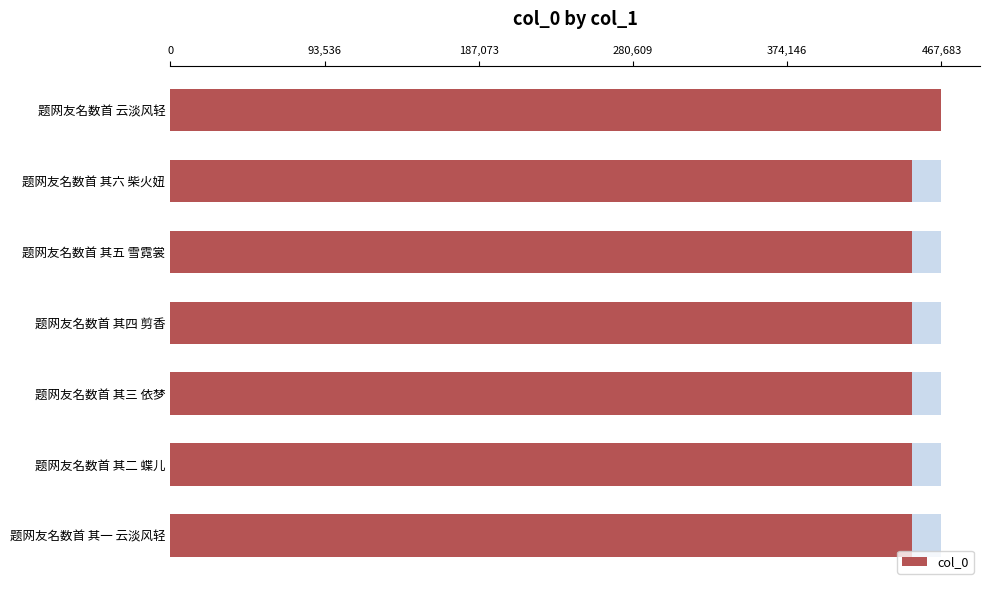

Reading right to left, extract all data points from this chart.

467683	449869	449868	449867	449866	449865	449864